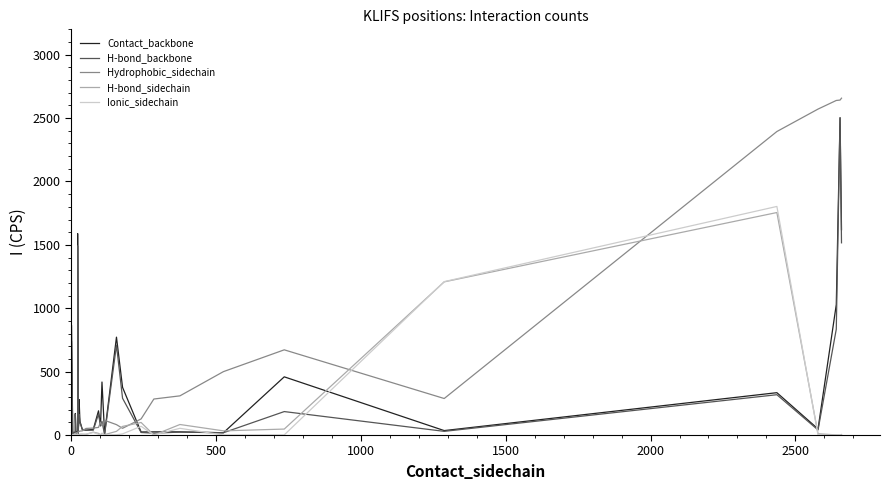

True or false: H-bond_backbone and Contact_backbone cross at least once.

False